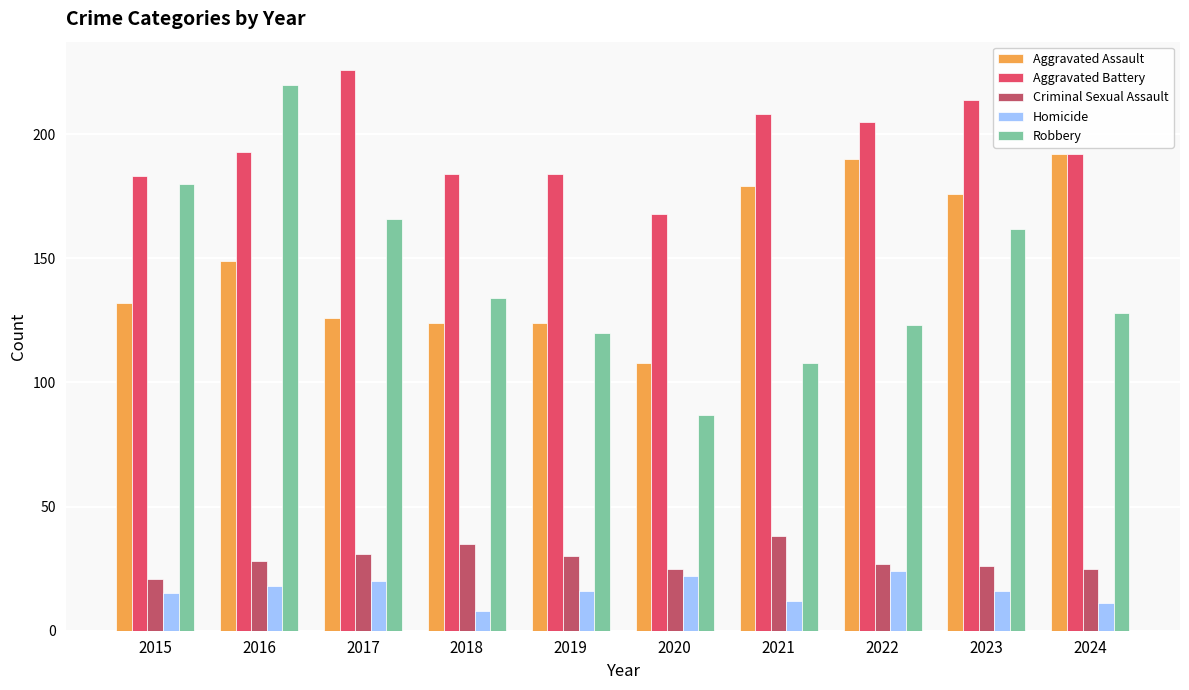

Which category has the highest value in the Aggravated Battery series?

2017